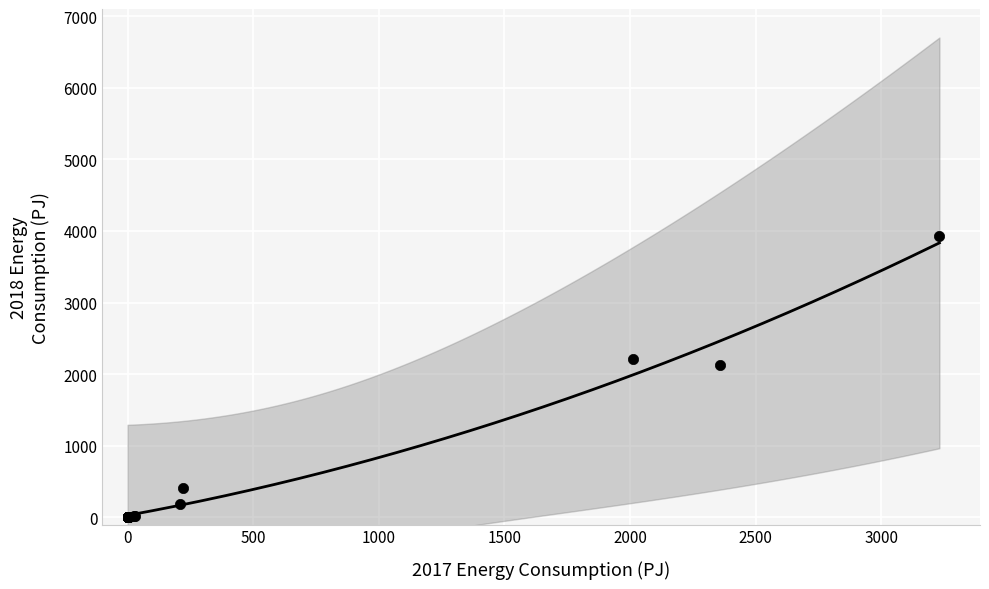

What Y value in the scatter plot is closest to 1964?

2123.5